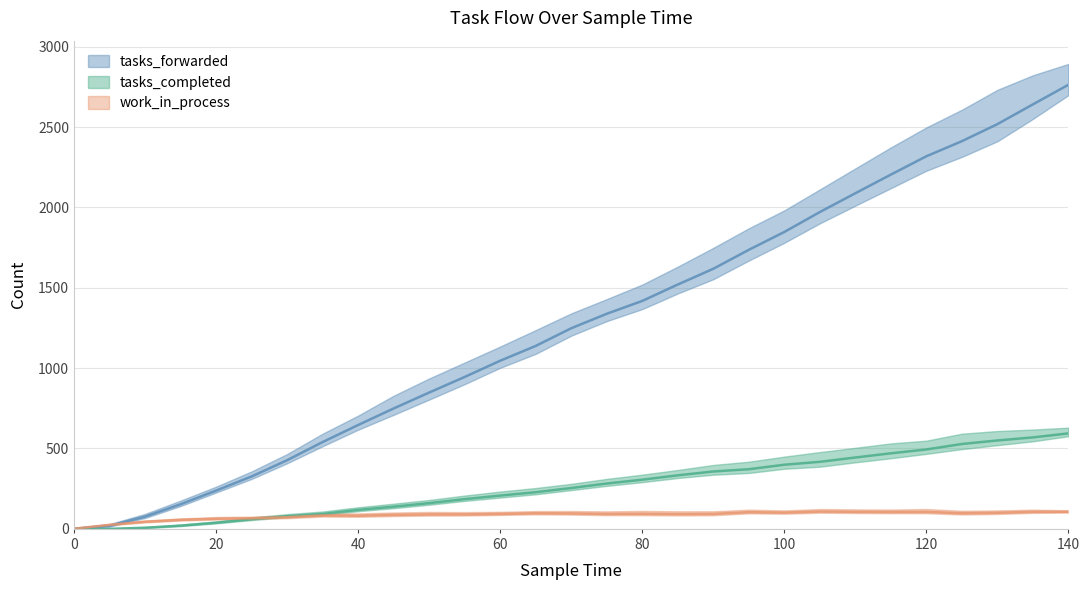

What are all the series names shown in the legend?

tasks_forwarded, tasks_completed, work_in_process